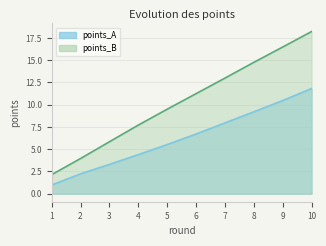

The points_A series shows 9.2 at 8. True or false?

True